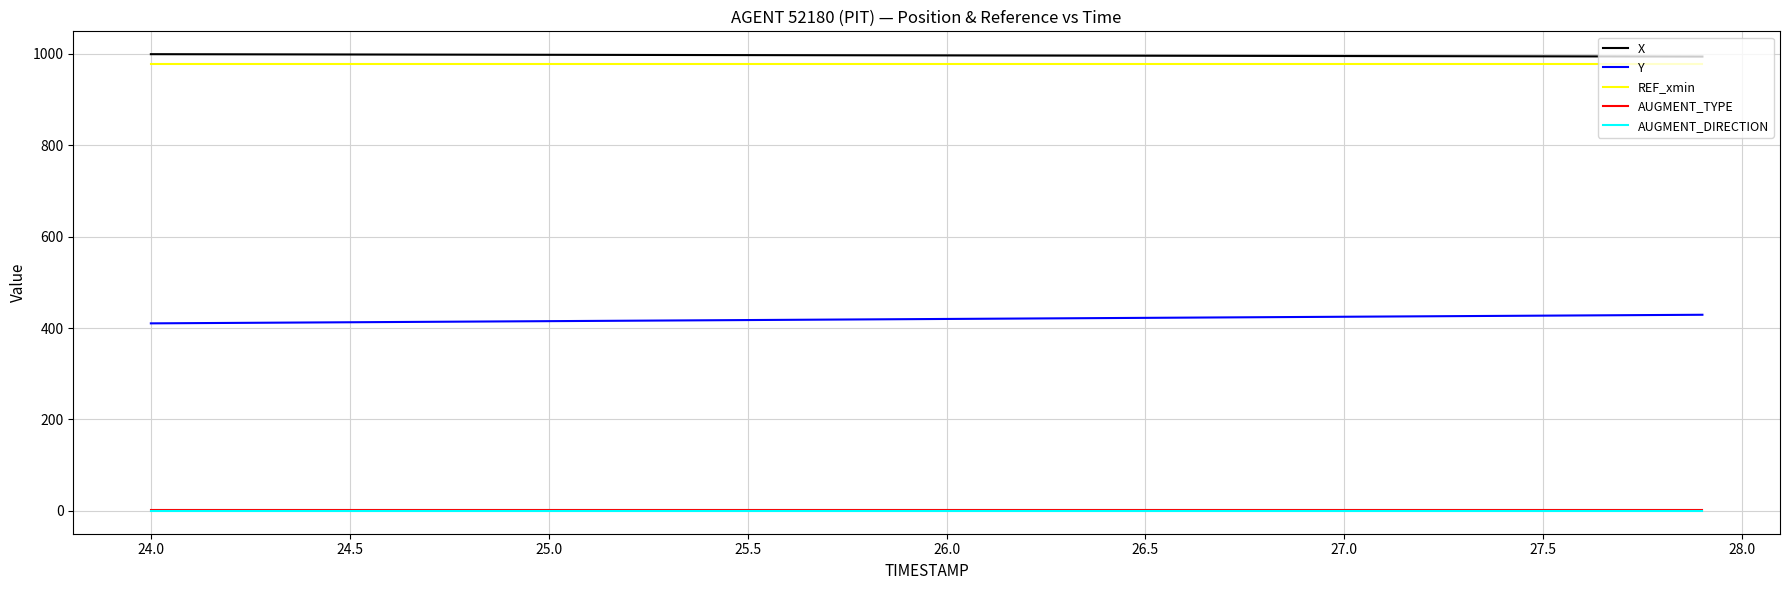

What is the maximum value shown in the chart?

999.1